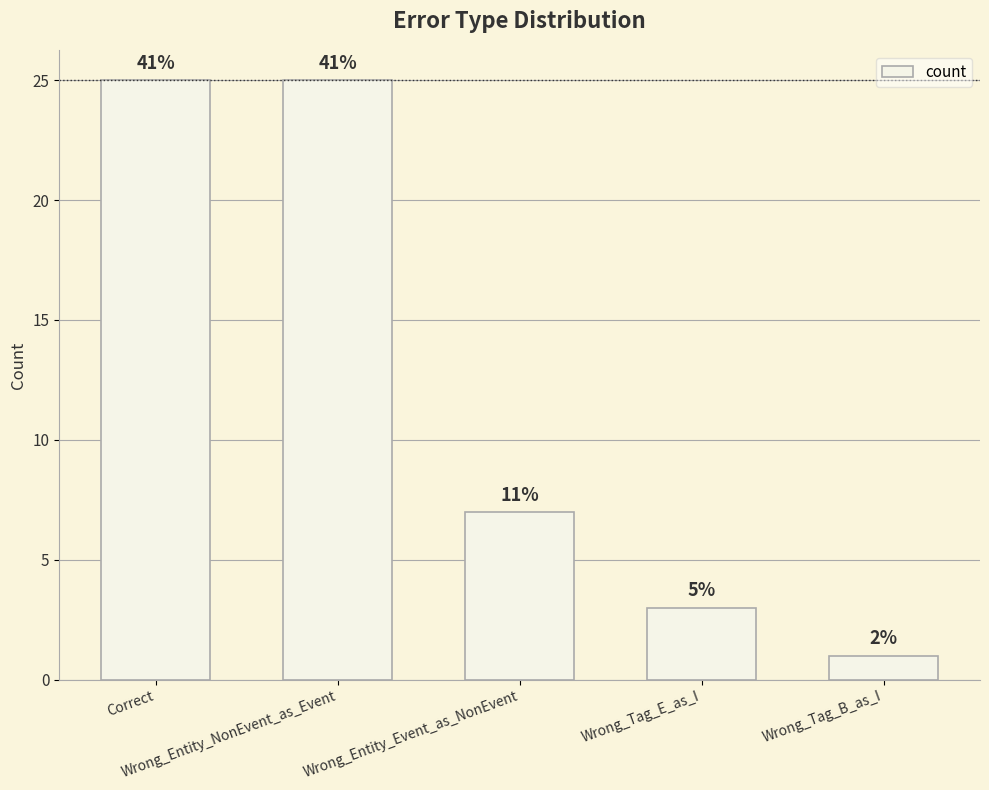

Does the chart contain any negative values?

No